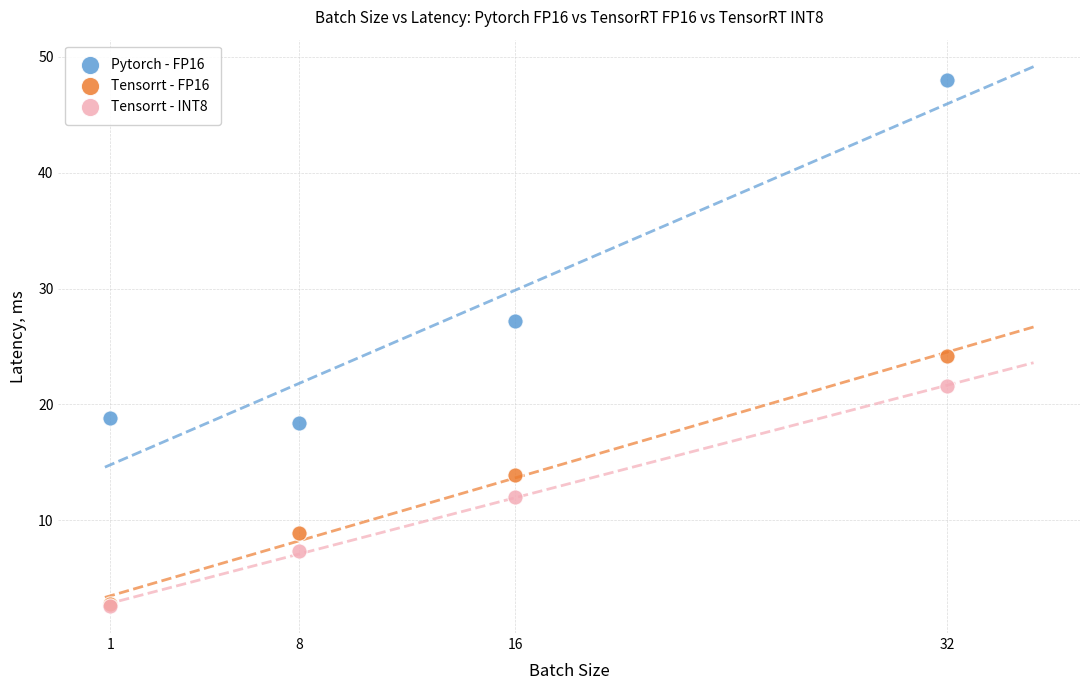

Across all series, what Y value is closest to 25?

24.2